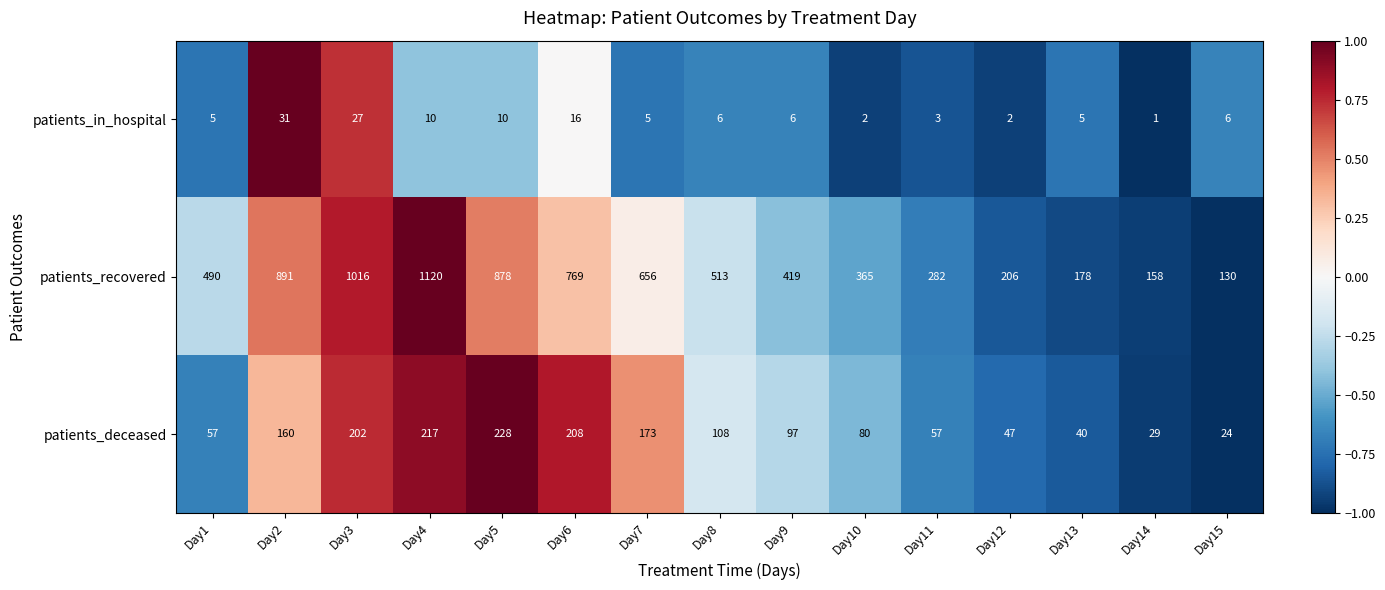

At which label does patients_in_hospital reach its minimum?

Day14